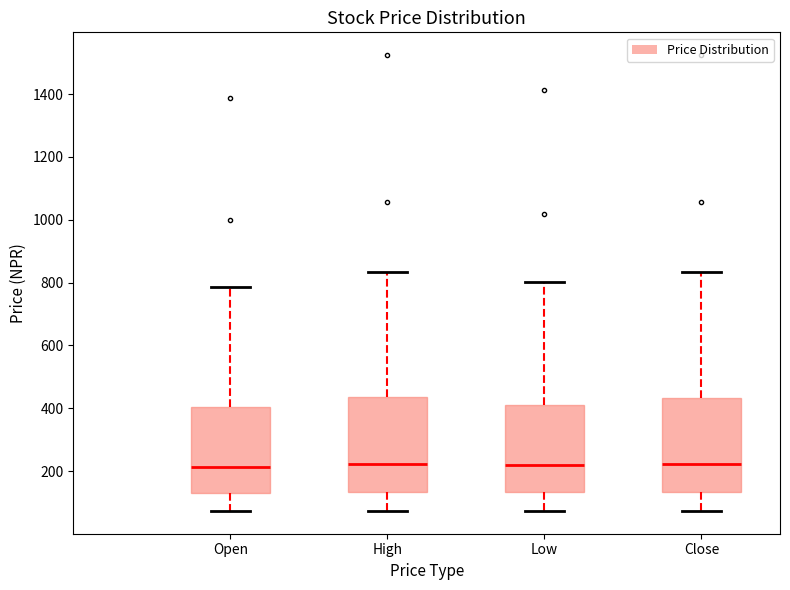

Where is the lower edge of the box for High on the y-axis? The values are not printed on the chart, so give them approximately, as read against the axis.

140